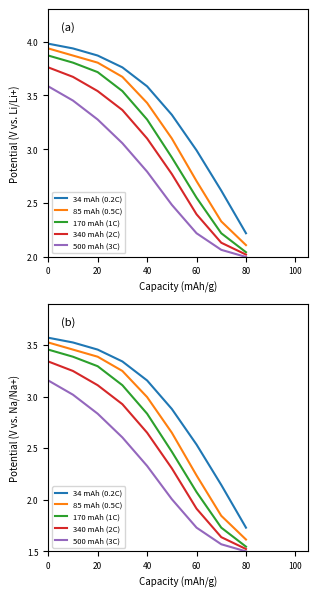

Which series has the largest total across all categories?

34 mAh (0.2C)